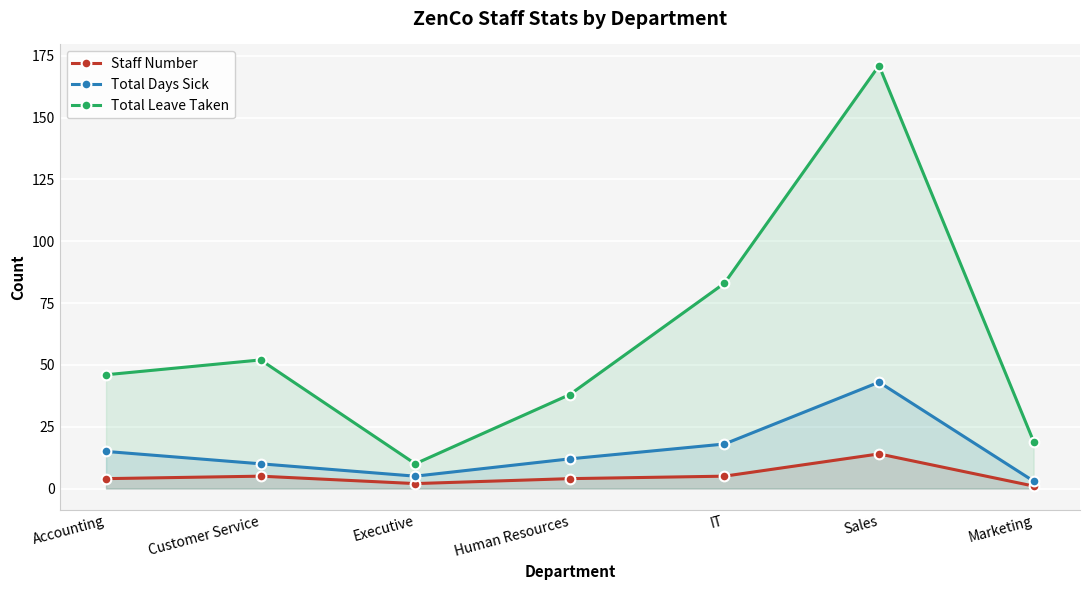

What are all the series names shown in the legend?

Staff Number, Total Days Sick, Total Leave Taken